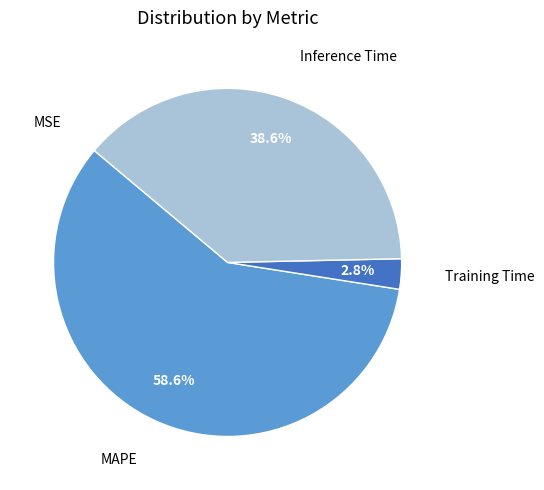

Is there any slice that represents more than half of the pie?

Yes